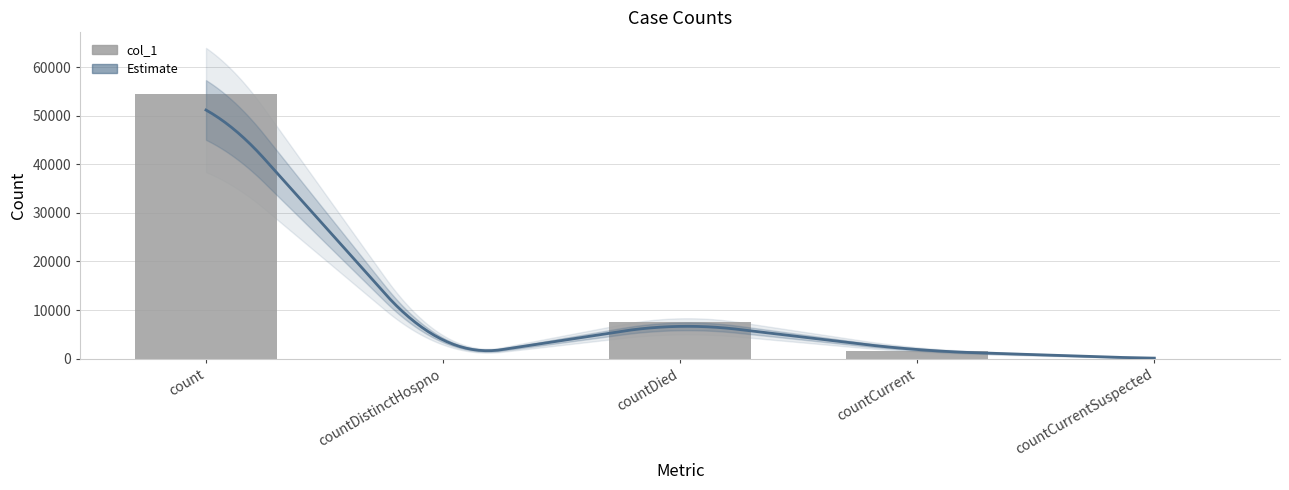

Count the number of categories in the chart.

5